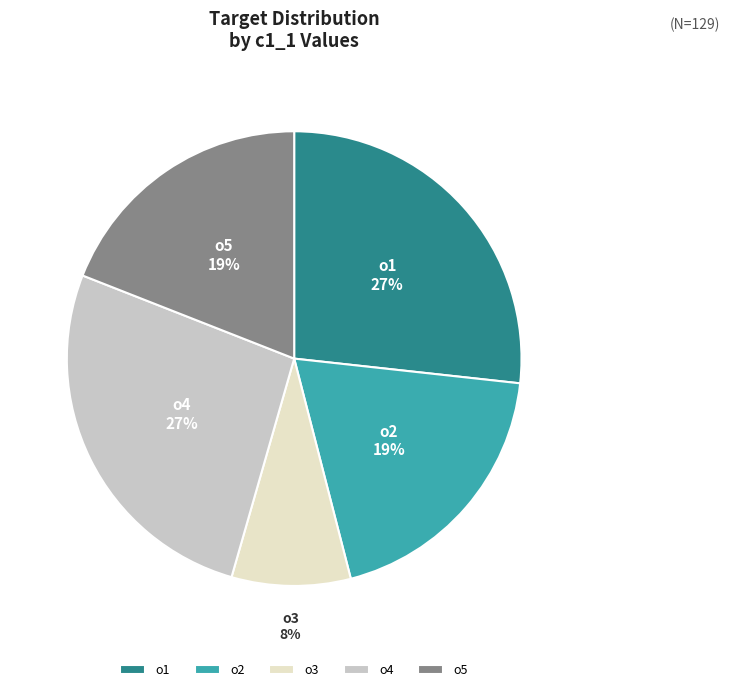

Is there any slice that represents more than half of the pie?

No